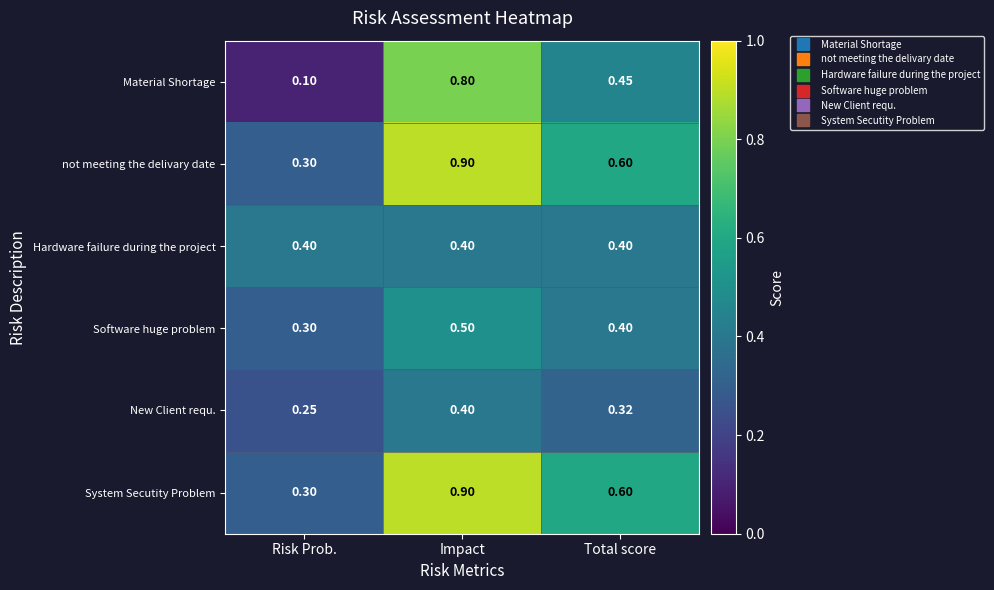

Rank the categories by Software huge problem value from lowest to highest.

Risk Prob., Total score, Impact